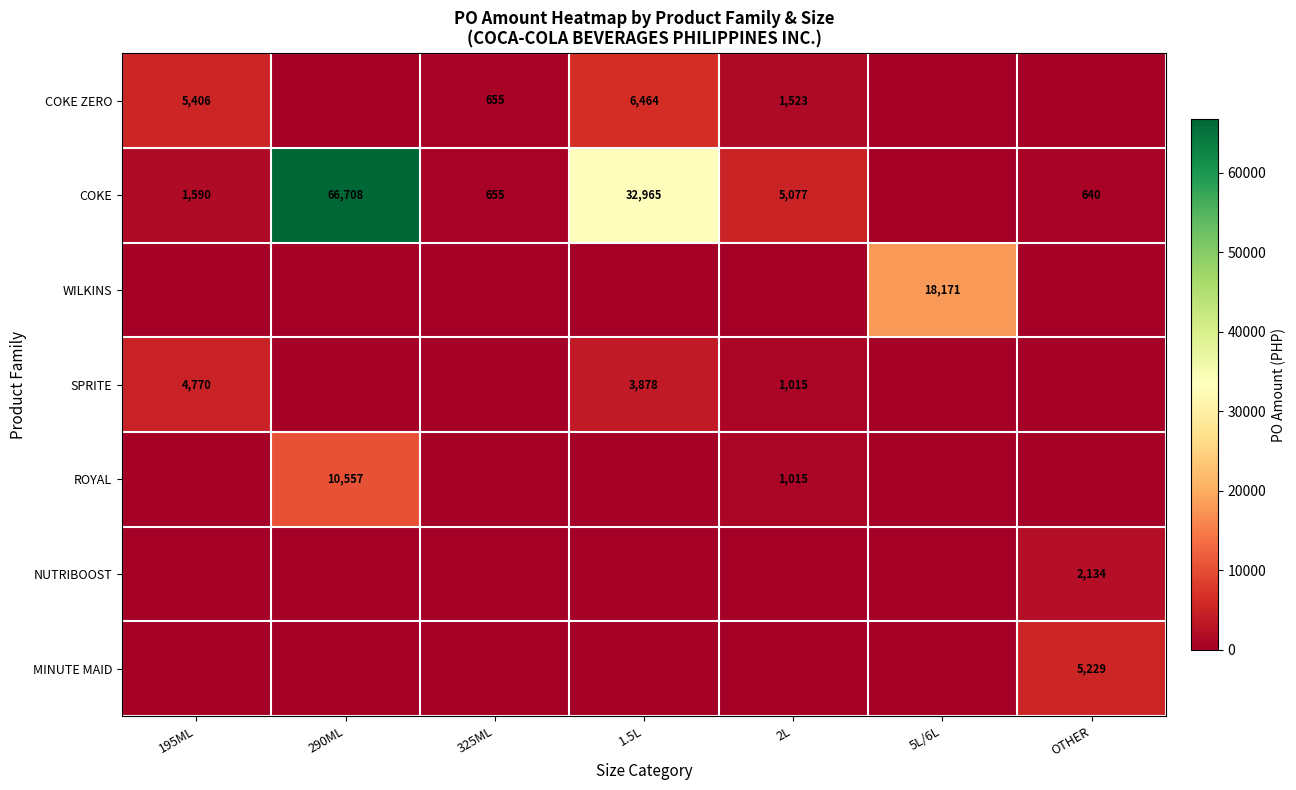

Which category has the highest value in the ROYAL series?

290ML